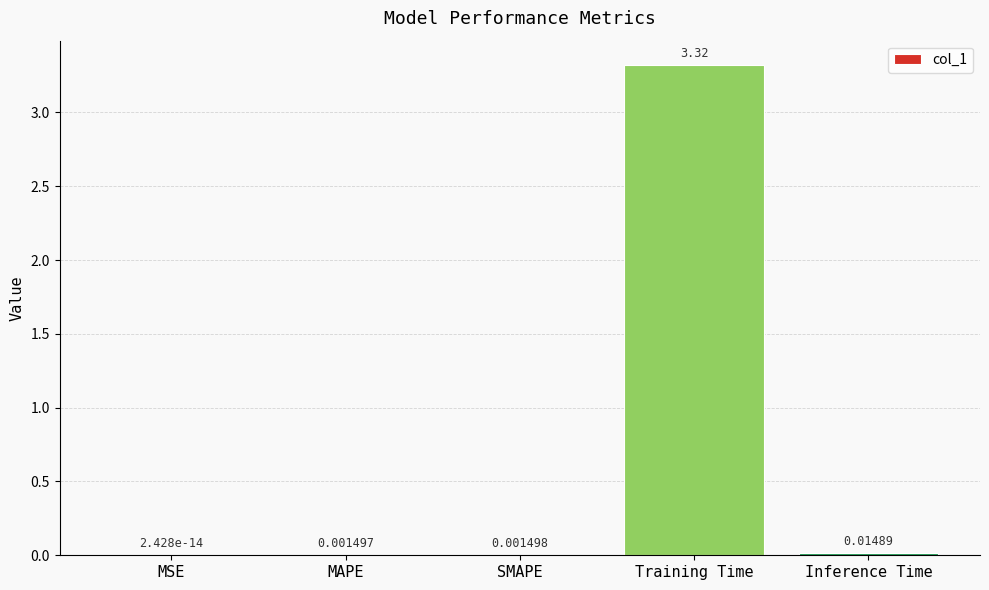

Which label corresponds to the largest value in the chart?

Training Time